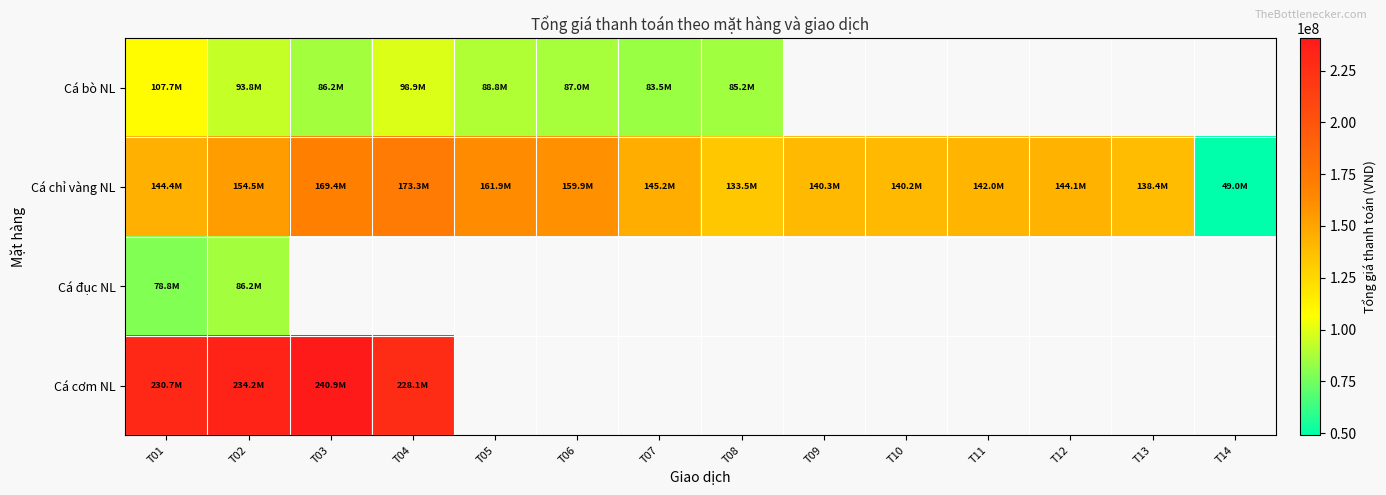

Where is Cá đục NL nearest to the value 82500000?

T01